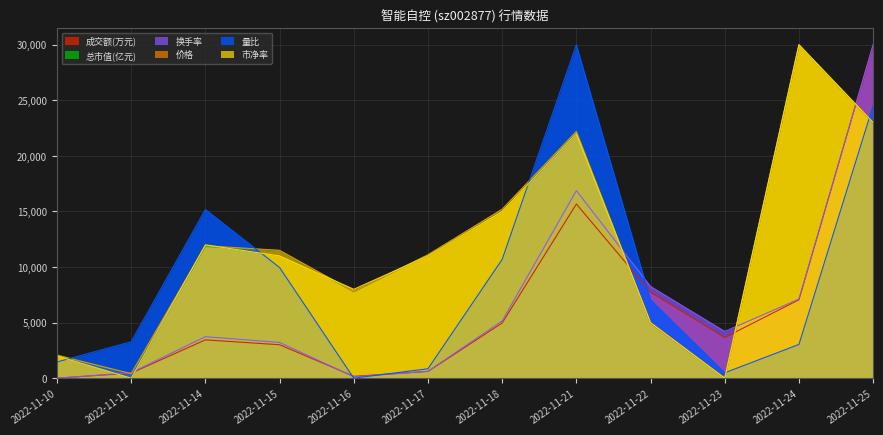

At which category is the sum across all series the highest?

2022-11-25